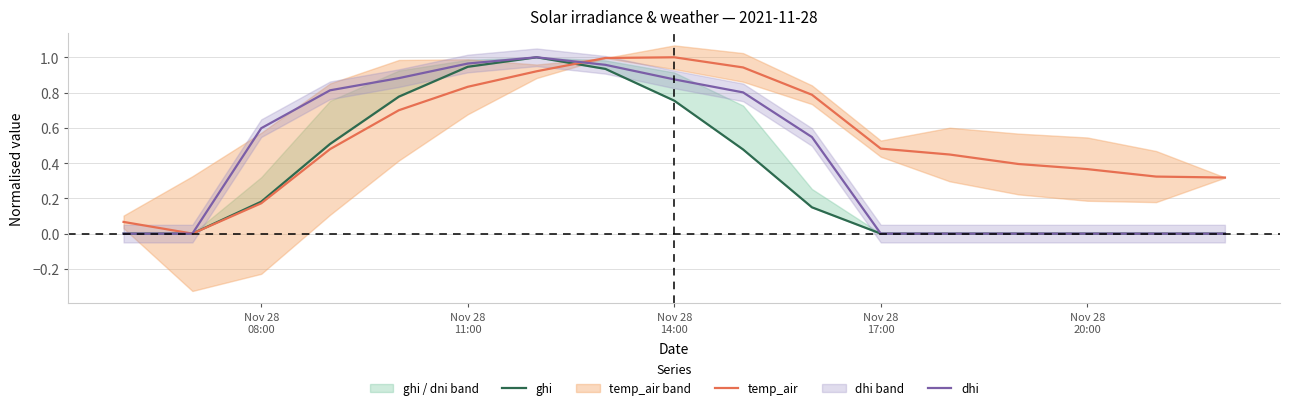

The value of temp_air at Nov 28
20:00 is 0.4. True or false?

False